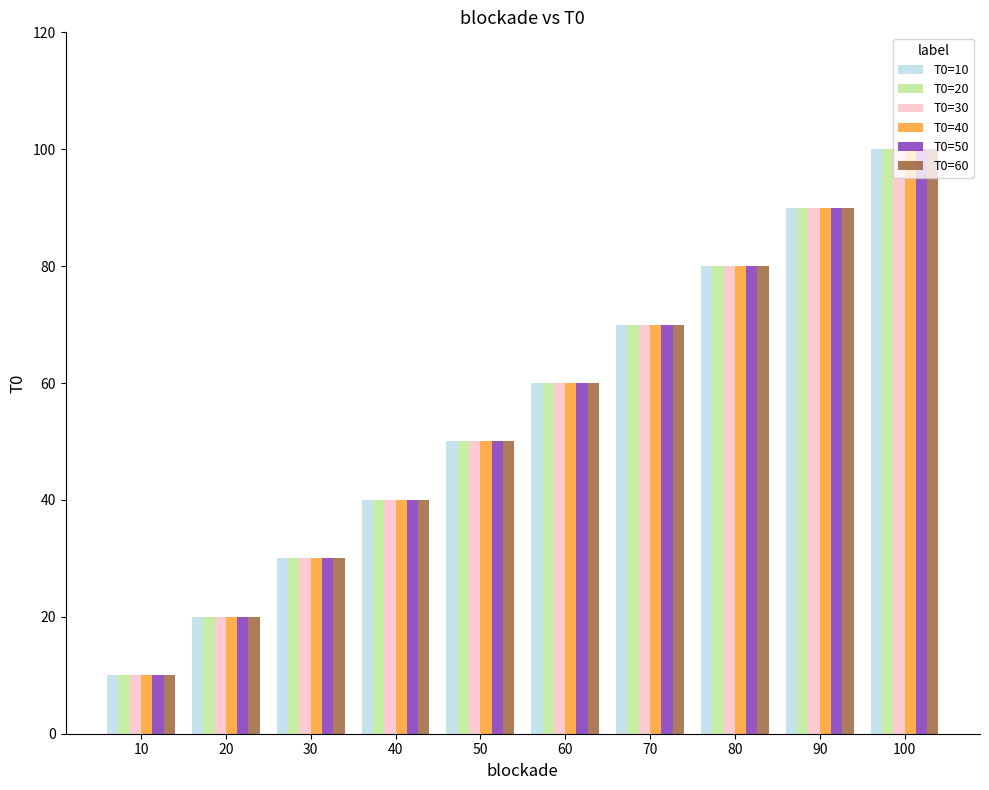

Count the number of data series in this chart.

6